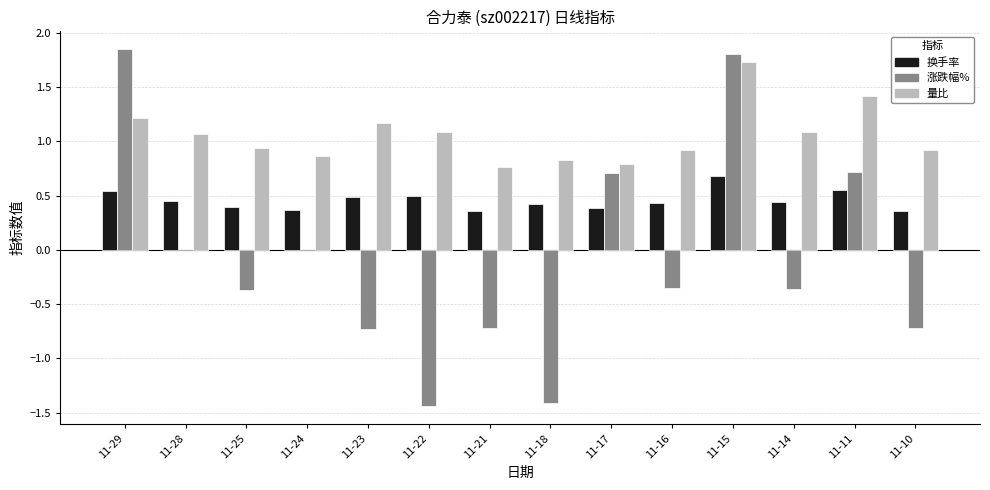

Between 11-23 and 11-11, which series saw the biggest shift?

涨跌幅%